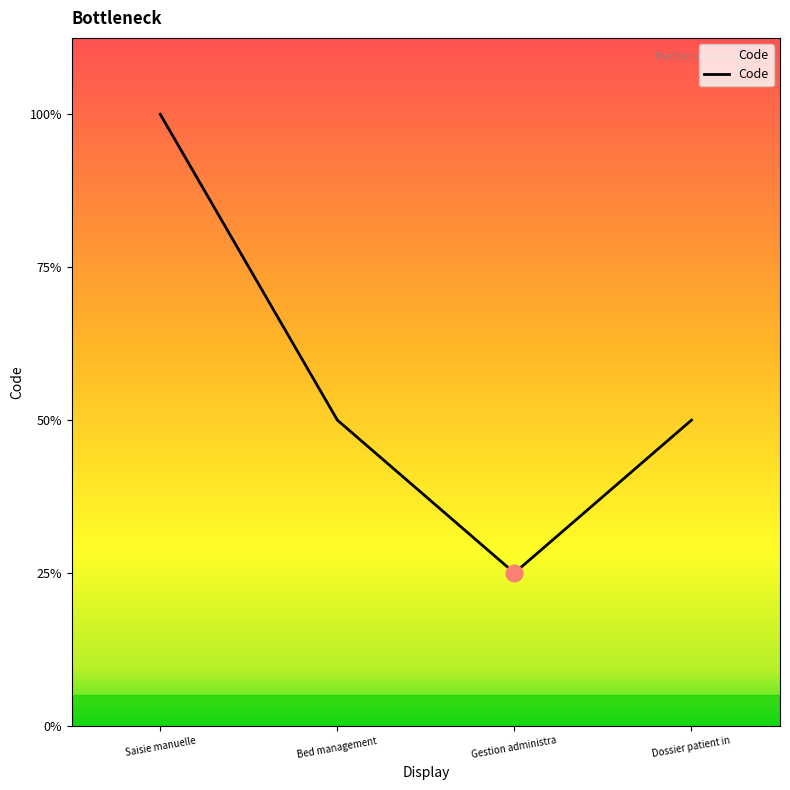

Does the chart have visible grid lines?

No